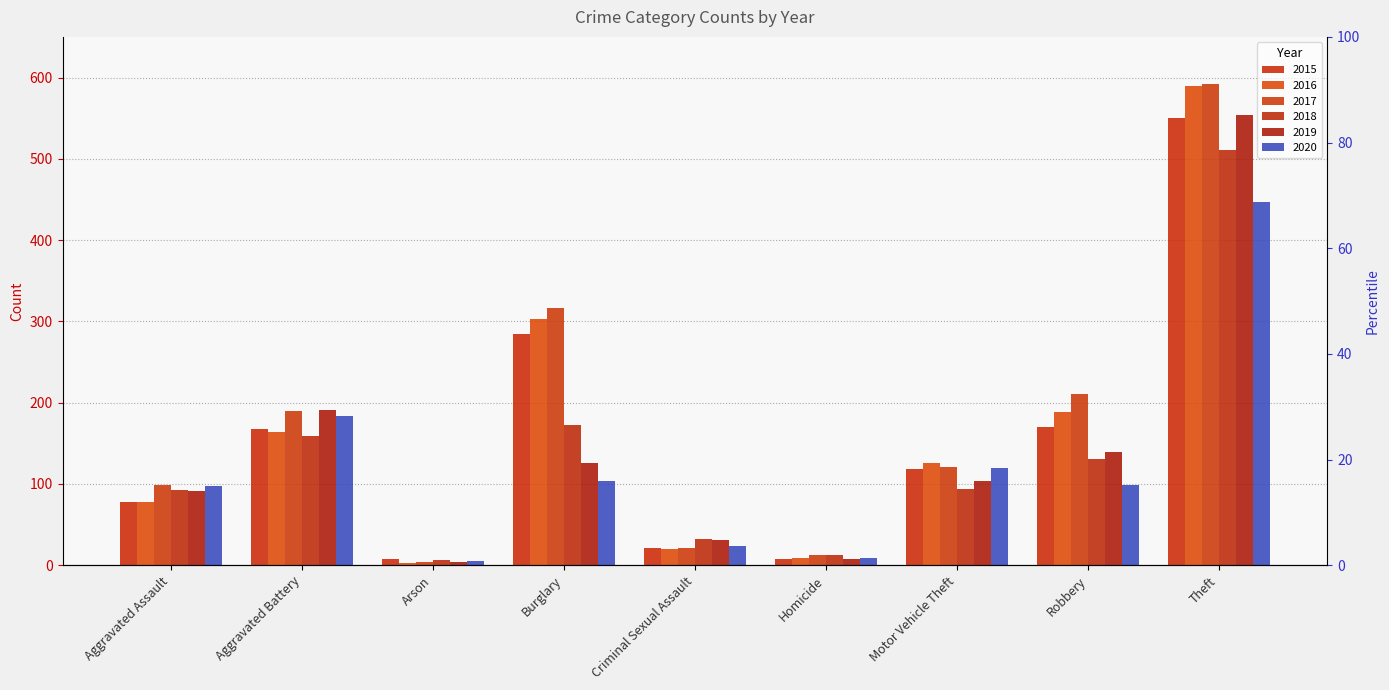

Is it true that 2019 equals 126 at Burglary?

True